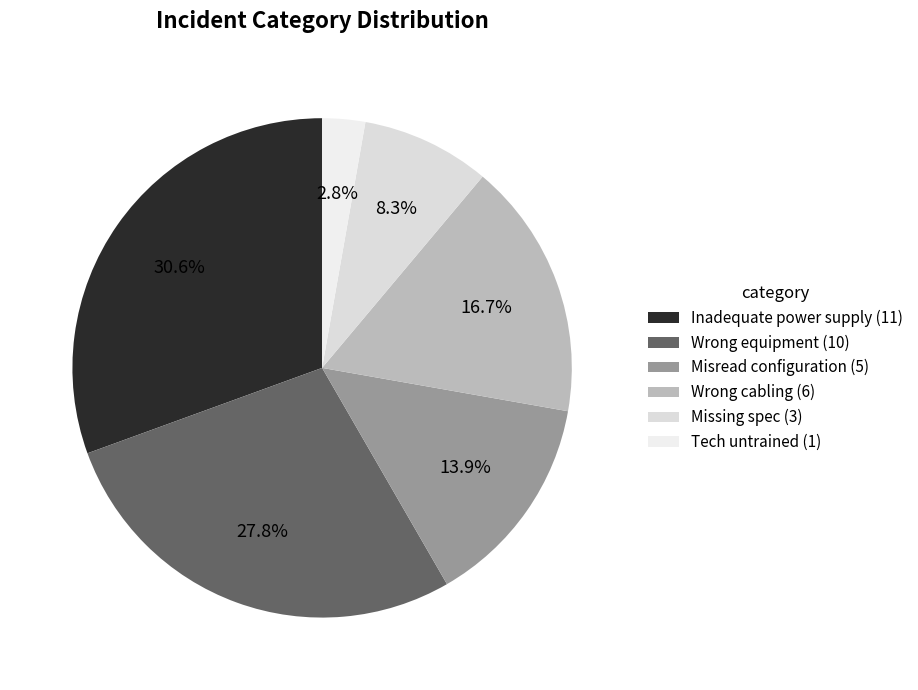

Does Inadequate power supply account for over 50% of the chart?

No